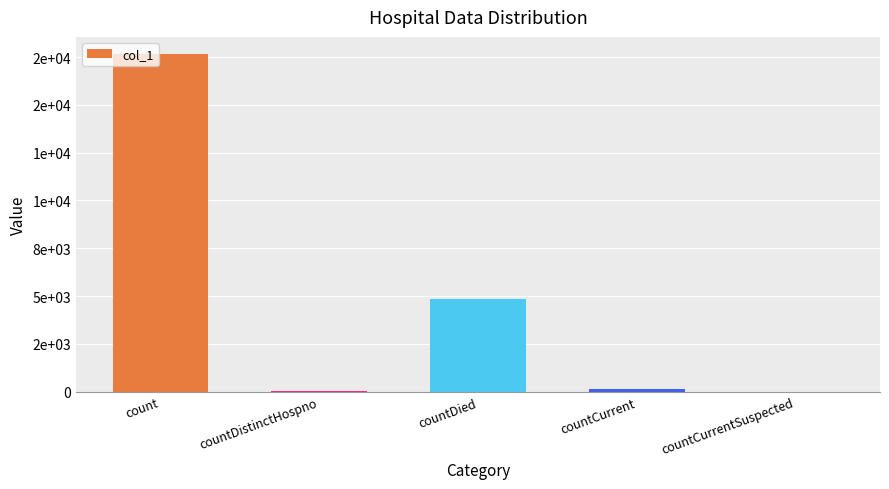

What is the label of the 3rd bar from the left?

countDied